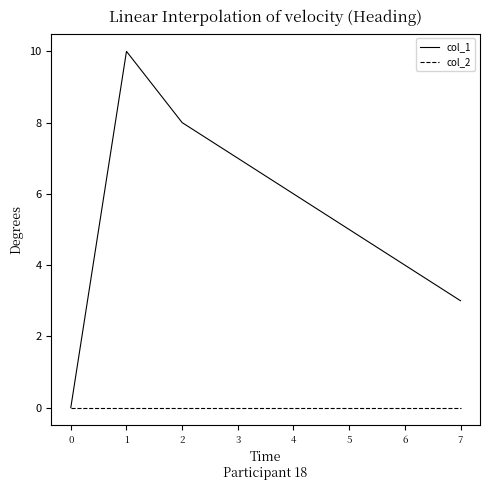

How many values in col_1 are above zero?

7